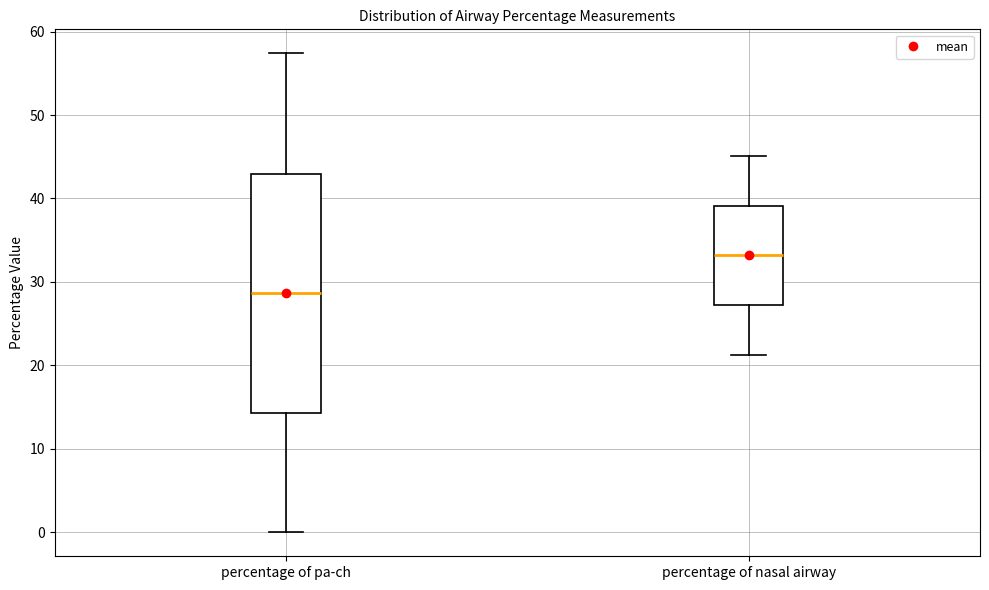

Which box is the tallest, from its lower edge to its upper edge?

percentage of pa-ch